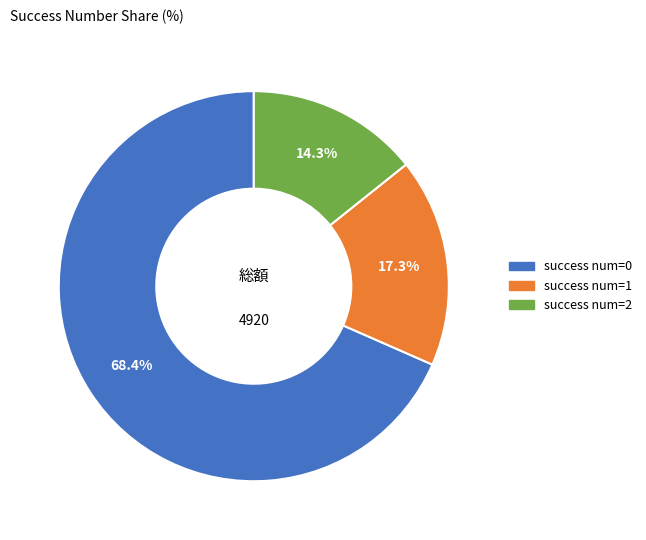

Is the sum of success num=1 and success num=2 greater than half?

No